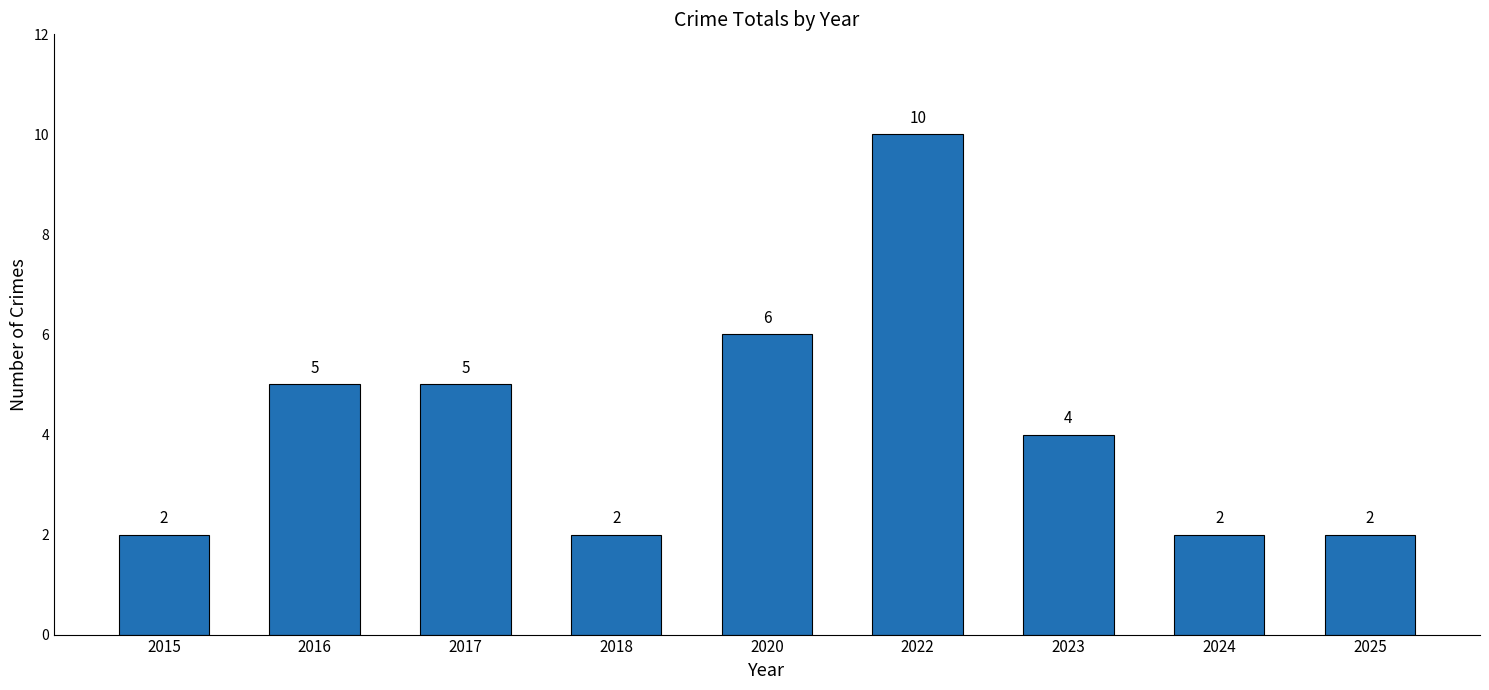

What is the sum of all values?

38